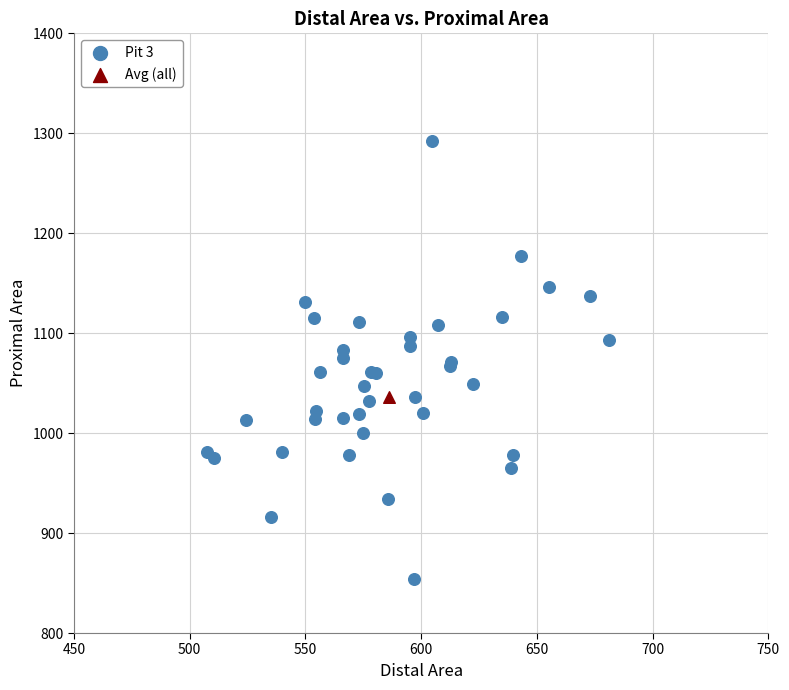

What are all the series names shown in the legend?

Pit 3, Avg (all)